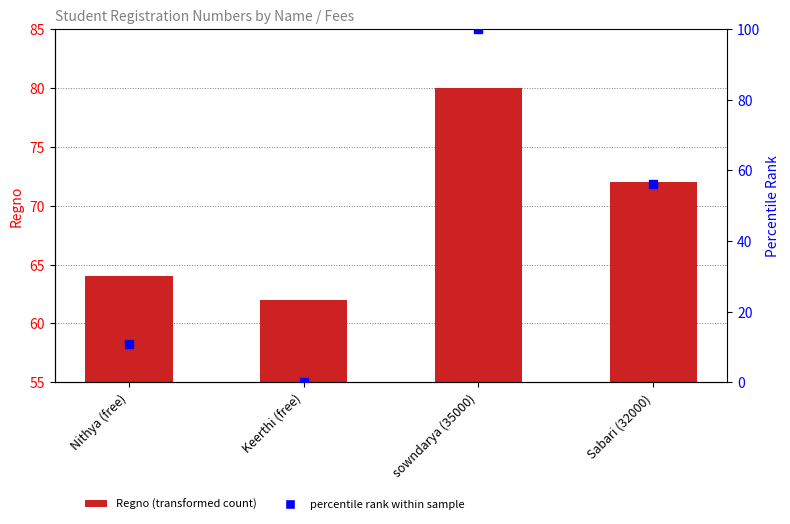

Is the value of Regno at Nithya (free) greater than the value of percentile rank within sample at Keerthi (free)?

Yes